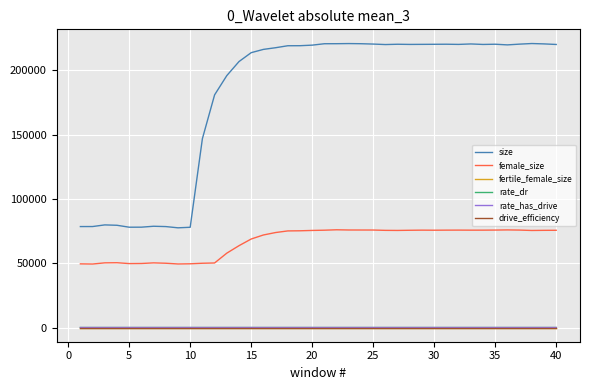

Is this an area chart (filled region under the line)?

No